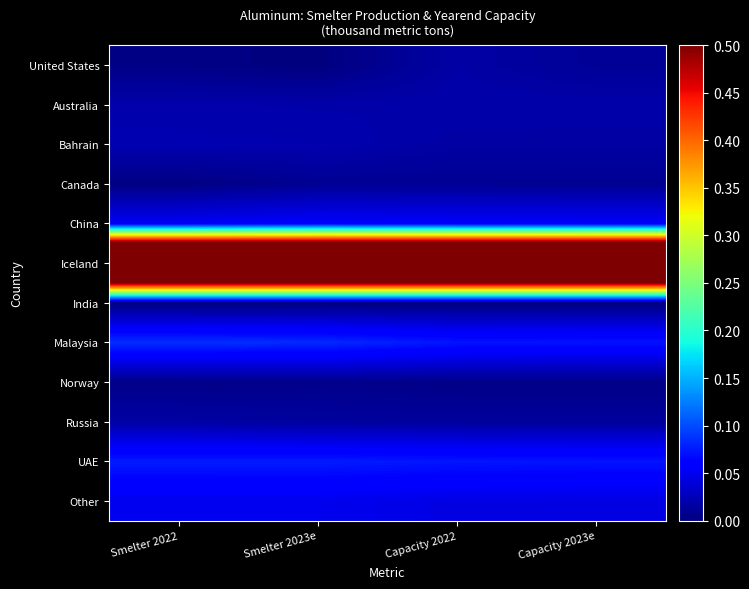

Reading left to right, list all the values displayed in this chart.

United States: Smelter 2022=0.0	Smelter 2023e=0.0	Capacity 2022=0.0	Capacity 2023e=0.0
Australia: Smelter 2022=0.0	Smelter 2023e=0.0	Capacity 2022=0.0	Capacity 2023e=0.0
Bahrain: Smelter 2022=0.0	Smelter 2023e=0.0	Capacity 2022=0.0	Capacity 2023e=0.0
Canada: Smelter 2022=0.0	Smelter 2023e=0.0	Capacity 2022=0.0	Capacity 2023e=0.0
China: Smelter 2022=0.1	Smelter 2023e=0.1	Capacity 2022=0.1	Capacity 2023e=0.1
Iceland: Smelter 2022=1.0	Smelter 2023e=1.0	Capacity 2022=1.0	Capacity 2023e=1.0
India: Smelter 2022=0.0	Smelter 2023e=0.0	Capacity 2022=0.0	Capacity 2023e=0.0
Malaysia: Smelter 2022=0.1	Smelter 2023e=0.1	Capacity 2022=0.1	Capacity 2023e=0.1
Norway: Smelter 2022=0.0	Smelter 2023e=0.0	Capacity 2022=0.0	Capacity 2023e=0.0
Russia: Smelter 2022=0.0	Smelter 2023e=0.0	Capacity 2022=0.0	Capacity 2023e=0.0
UAE: Smelter 2022=0.1	Smelter 2023e=0.1	Capacity 2022=0.1	Capacity 2023e=0.1
Other: Smelter 2022=0.0	Smelter 2023e=0.0	Capacity 2022=0.0	Capacity 2023e=0.0